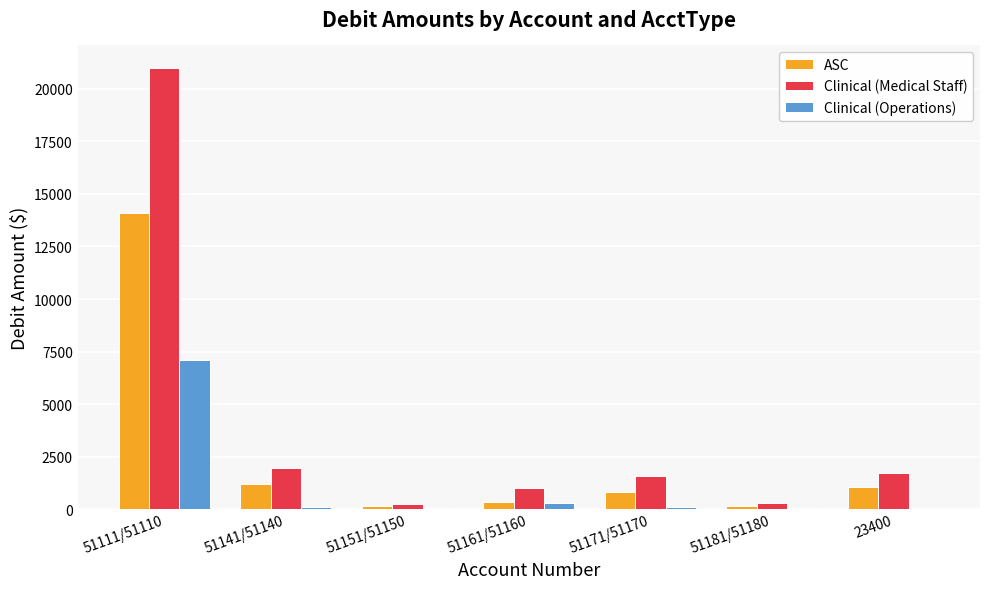

What is the total value across all series at 23400?

2751.2